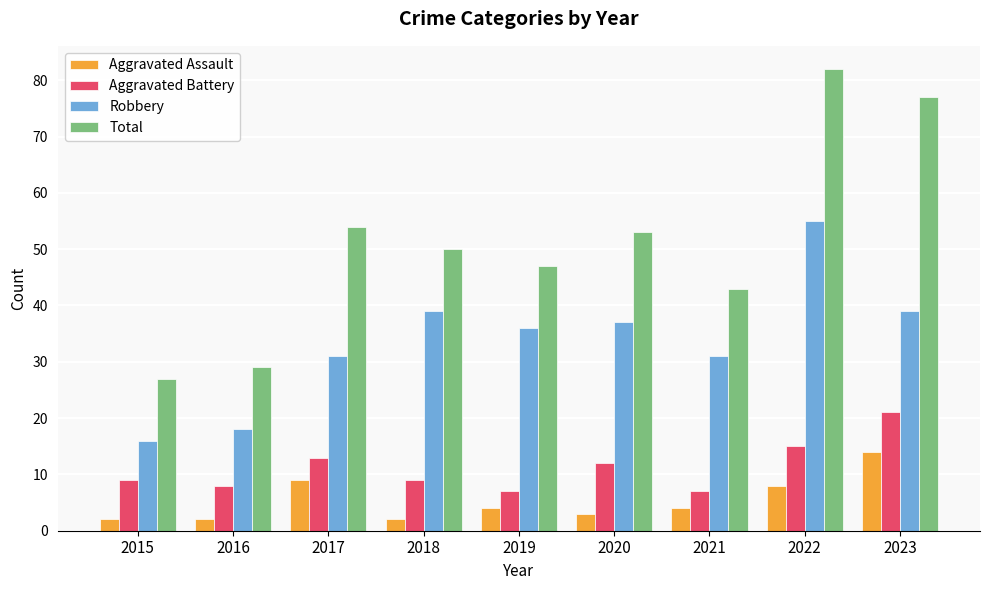

Does the chart contain any negative values?

No